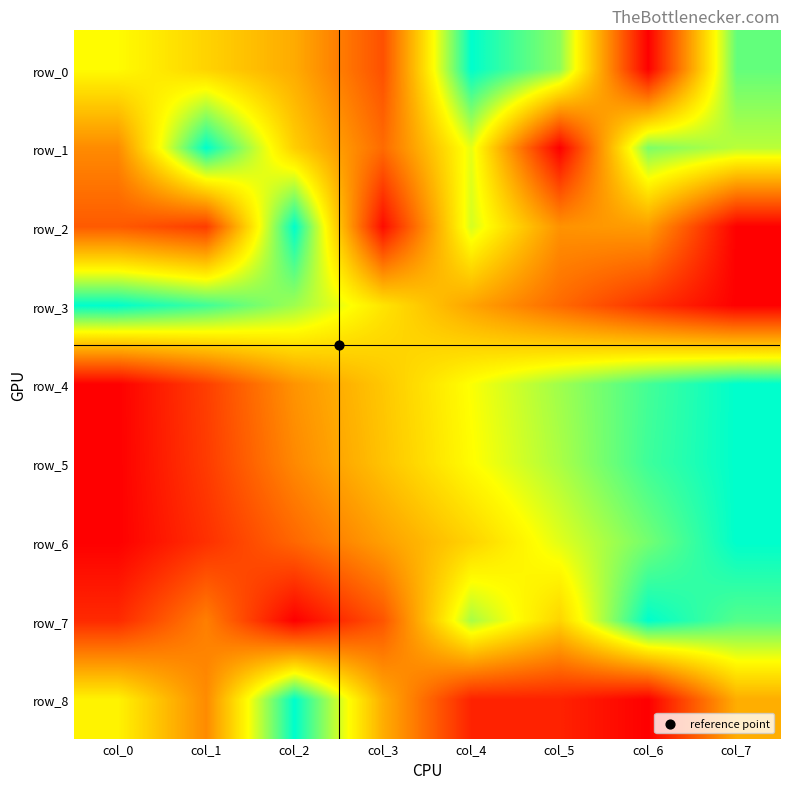

Which series has the largest total across all categories?

row_0